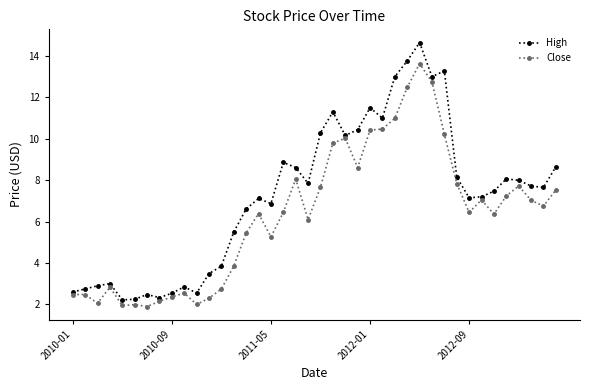

True or false: High has more than 0 points higher than both neighbors.

True